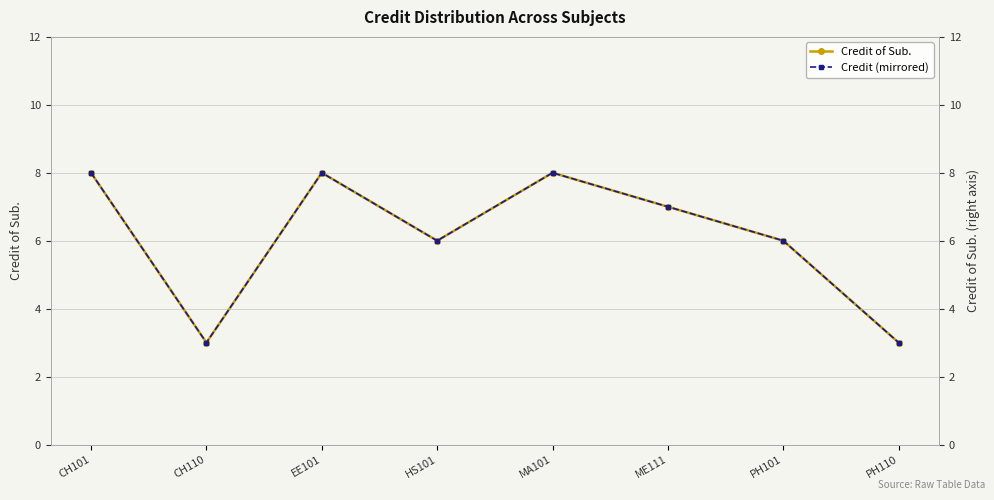

Count the number of data series in this chart.

2